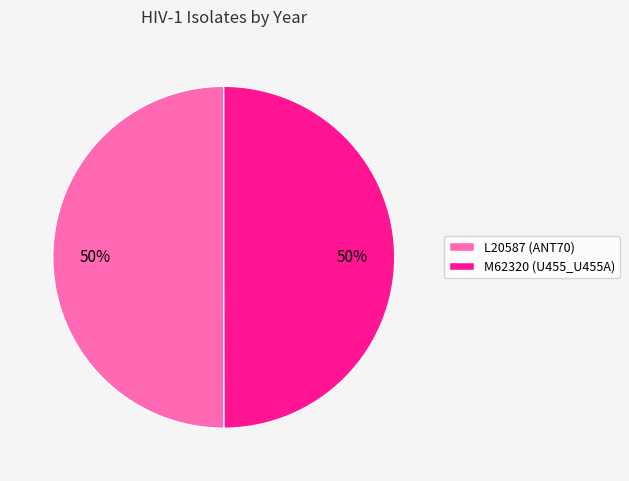

To the nearest percent, what percentage of the pie is L20587 (ANT70)?

50%